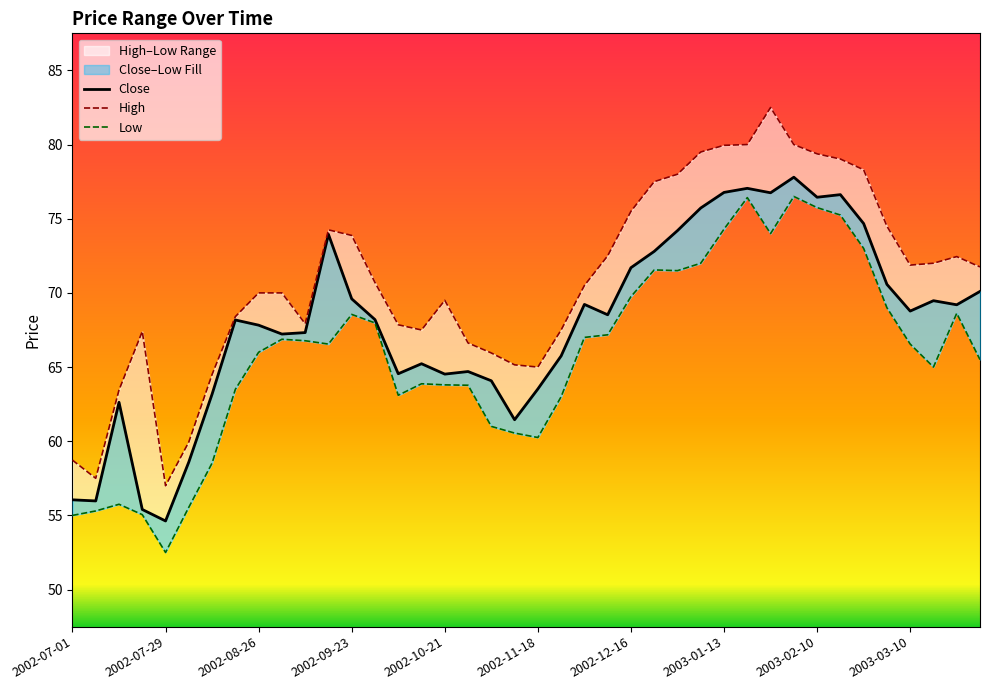

True or false: High and Low cross at least once.

False